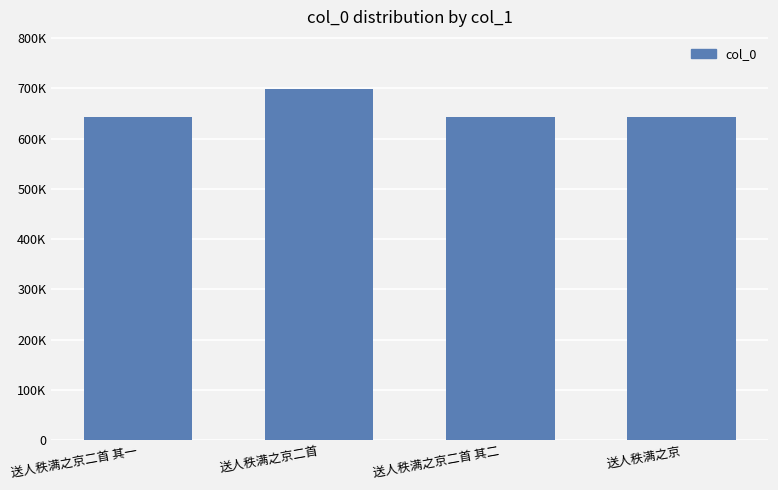

The chart shows a value of 642343 at 送人秩满之京. True or false?

True